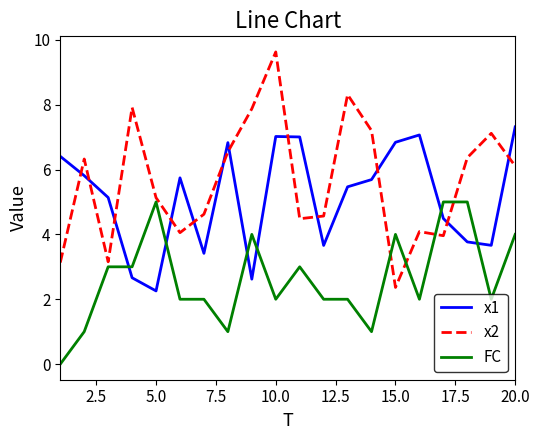

Which series has the largest total across all categories?

x2